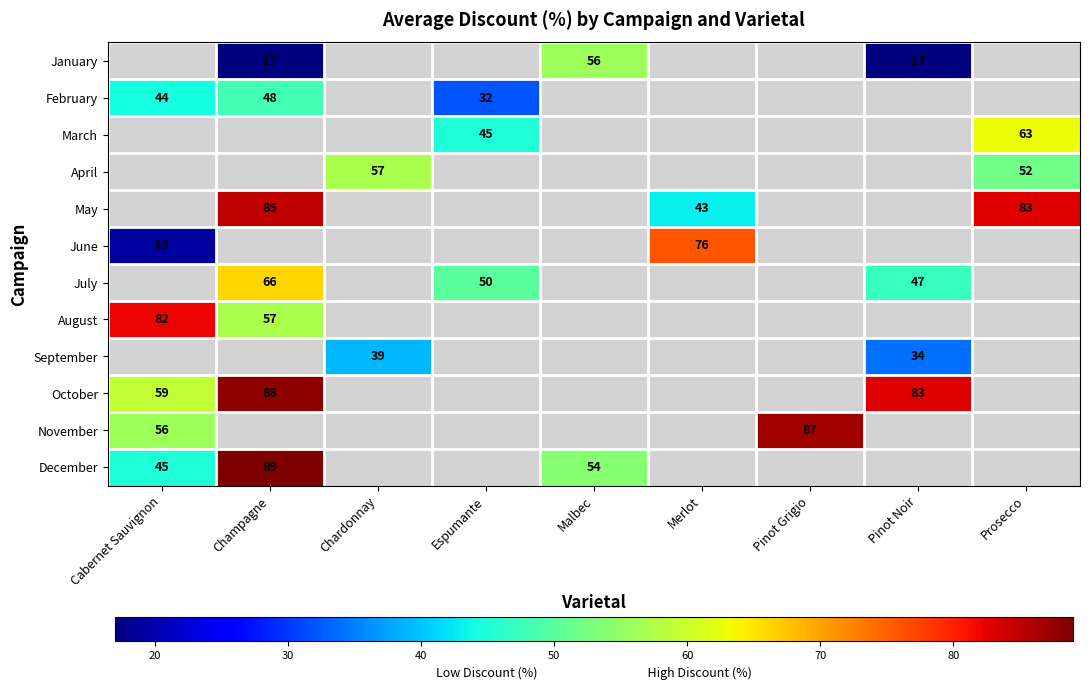

The December series shows 14 at Cabernet Sauvignon. True or false?

False